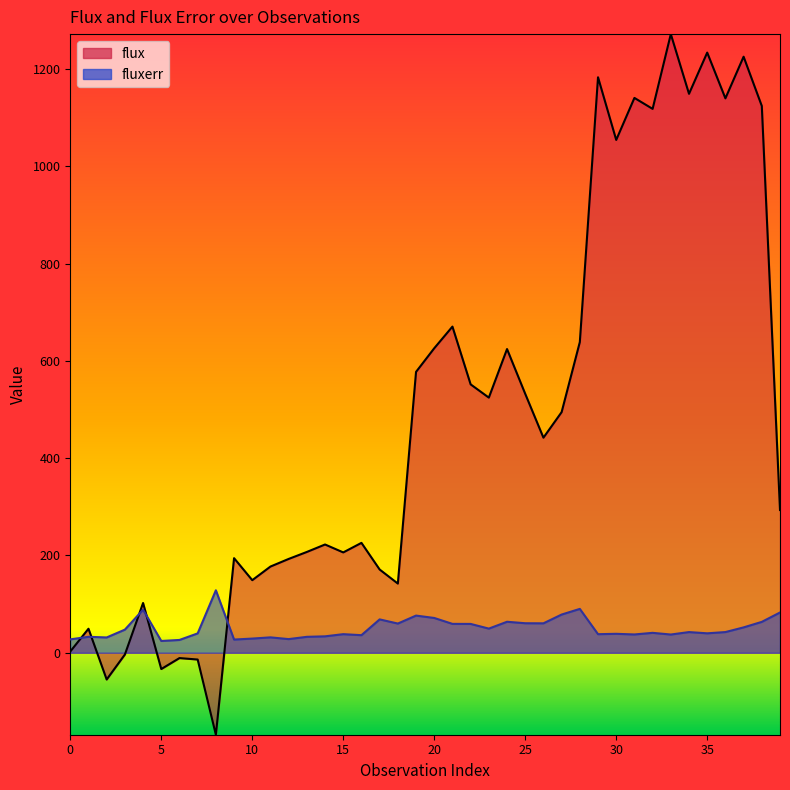

What is the difference between the maximum and minimum values in the fluxerr series?

104.2